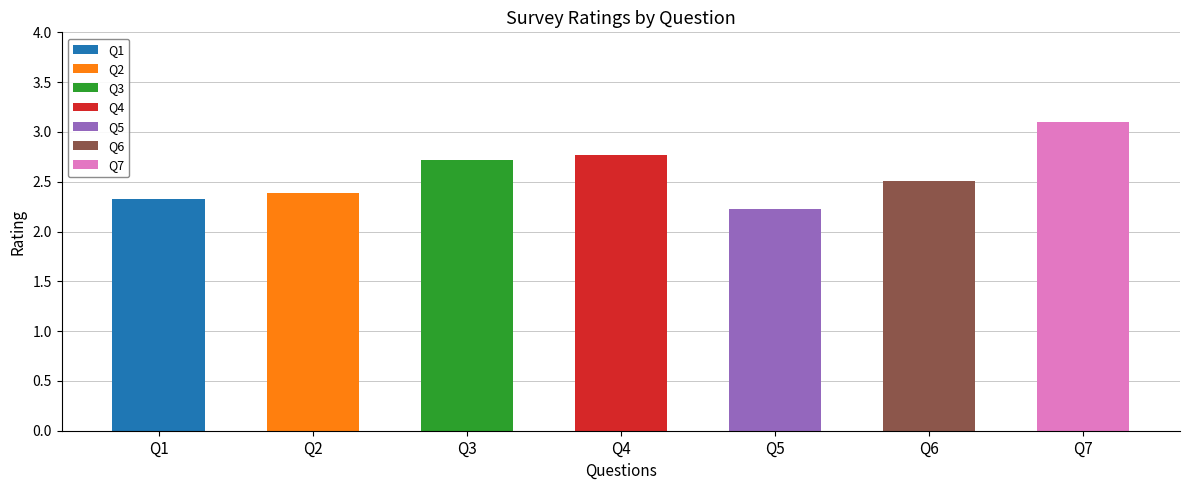

Count the values in the range 2 to 3.

6